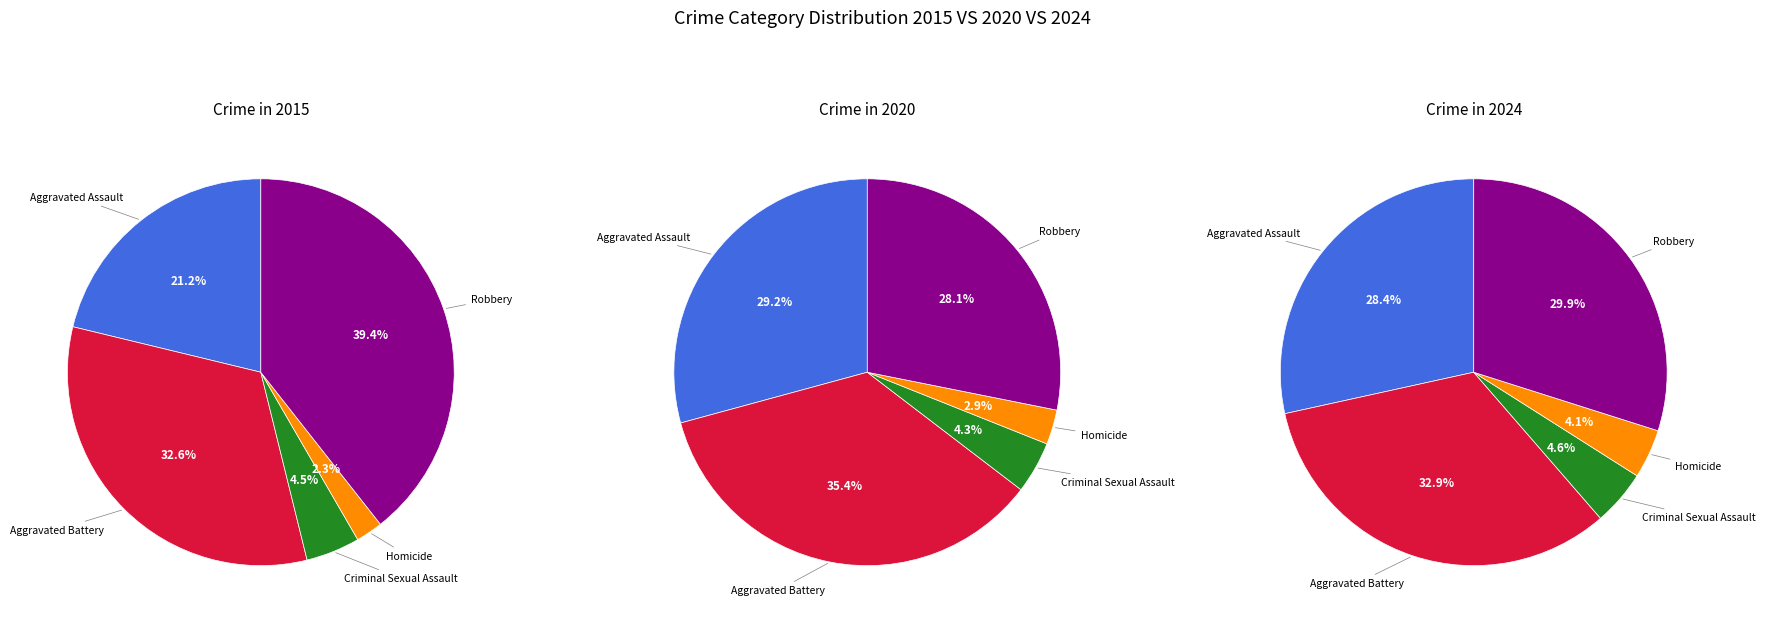

Is the sum of Criminal Sexual Assault and Aggravated Assault greater than half?

No